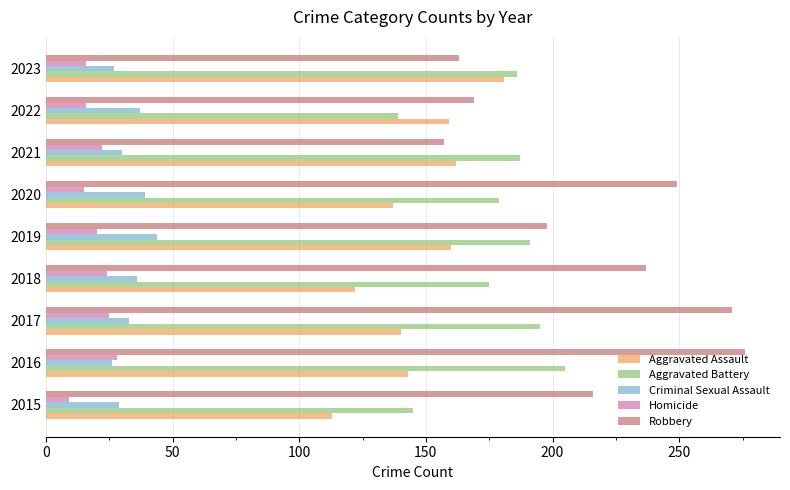

Rank the series by their maximum value, from lowest to highest.

Homicide, Criminal Sexual Assault, Aggravated Assault, Aggravated Battery, Robbery